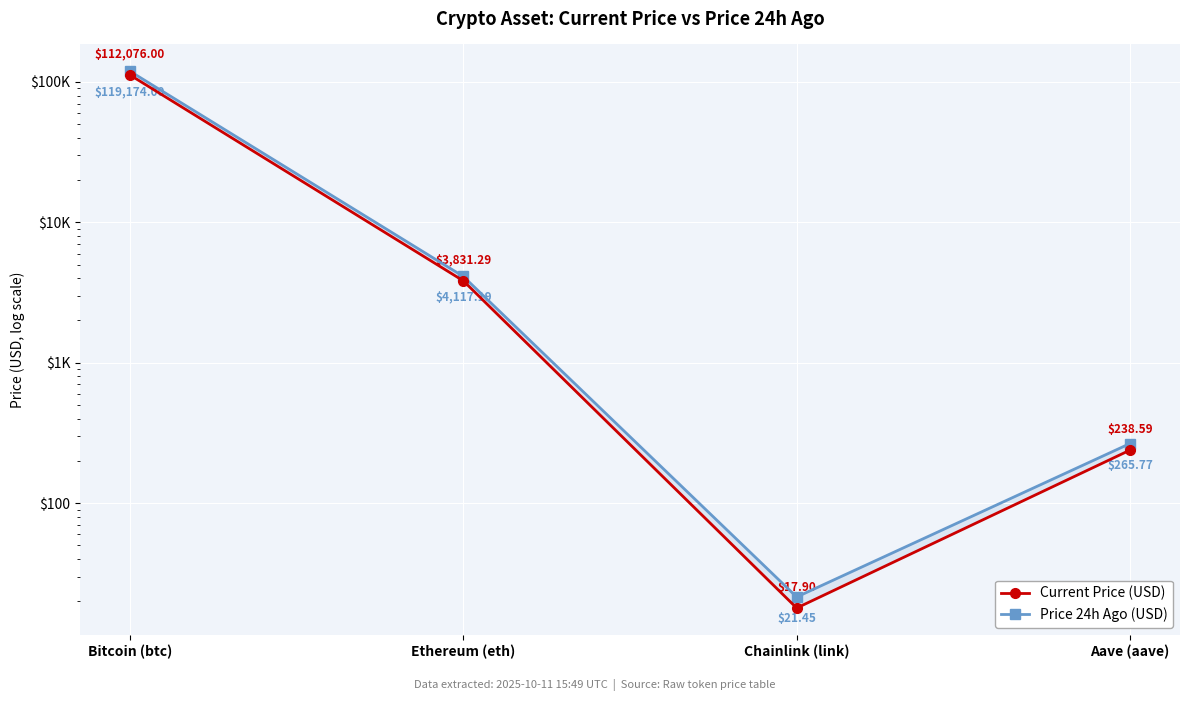

In Price 24h Ago (USD), how many points are lower than both neighbors (excluding endpoints)?

1